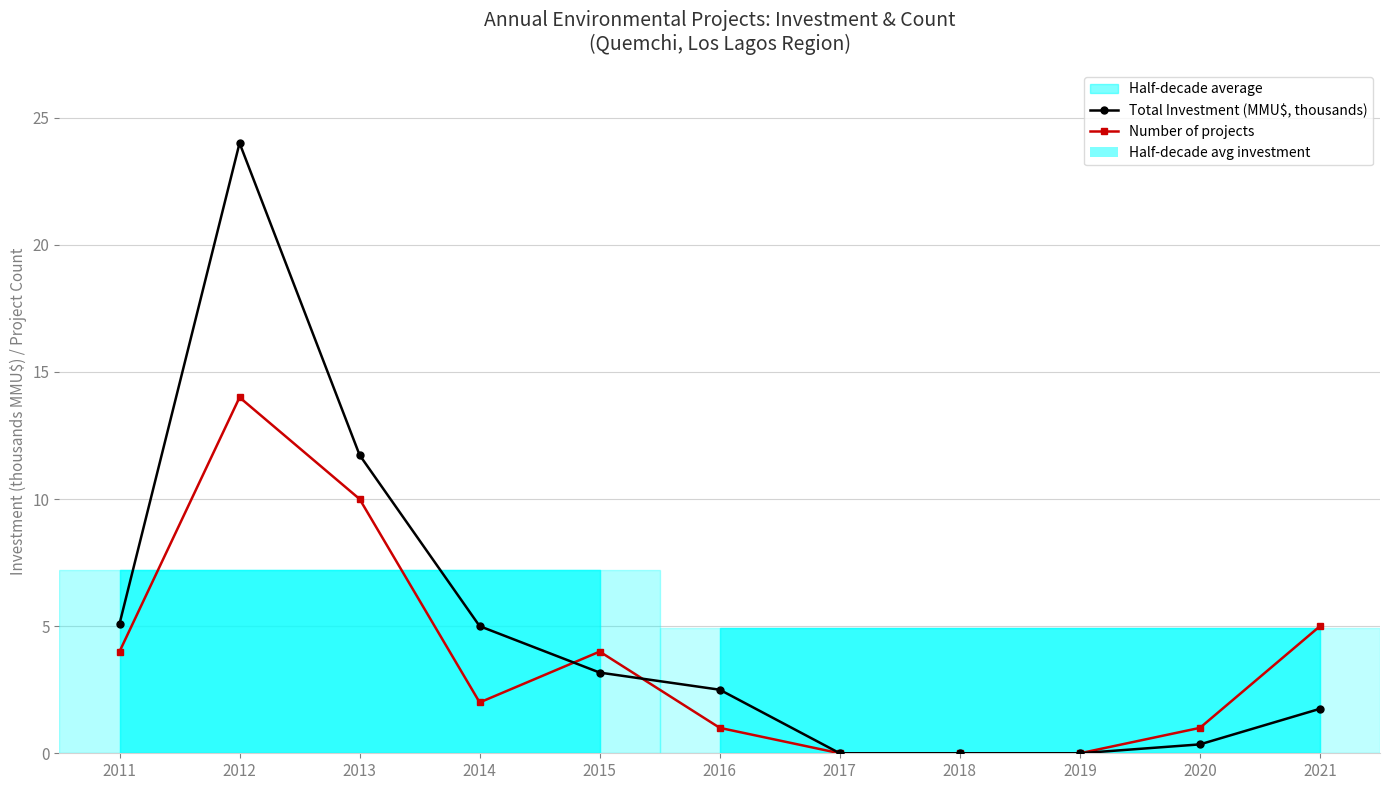

Does the chart have visible grid lines?

Yes